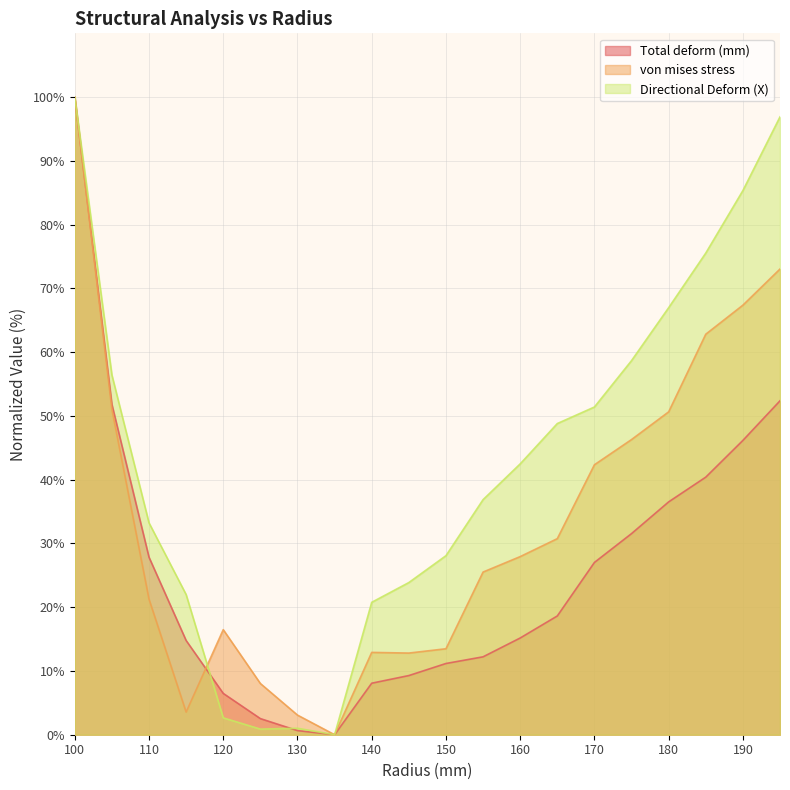

What is the value of the Directional Deform (X) point at the 20th from the left?

96.9